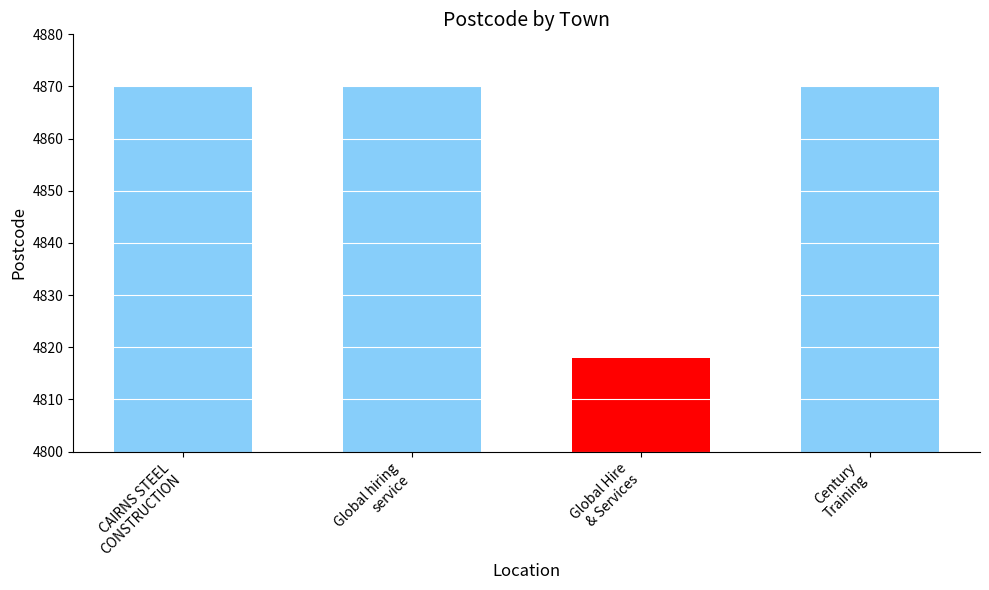

How many categories are shown in the chart?

4